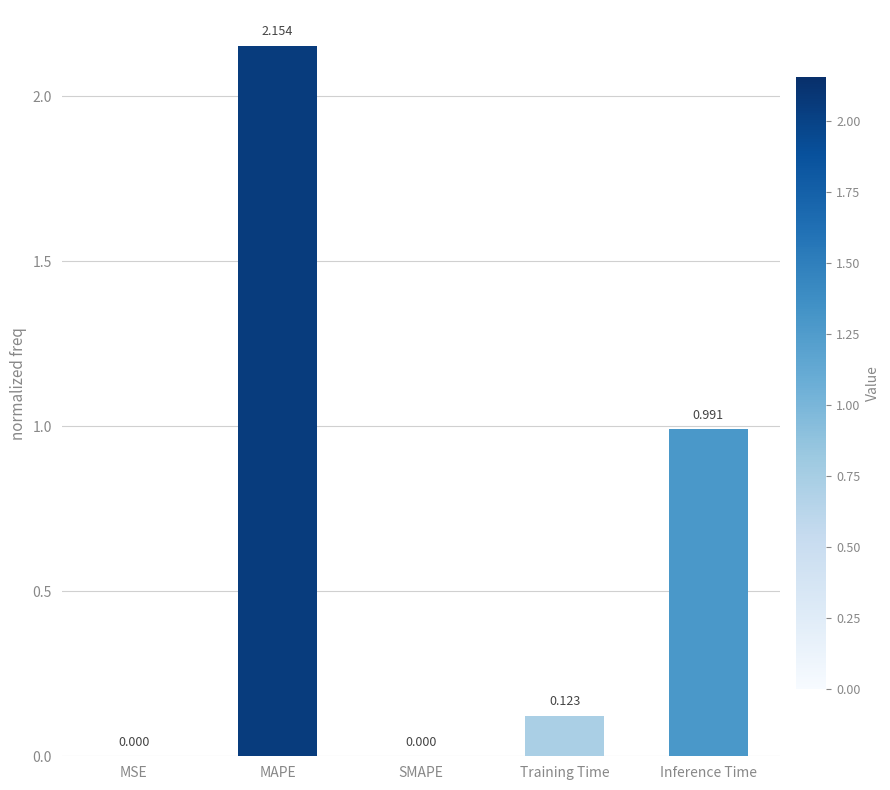

What is the change in value from MSE to MAPE?

+2.2